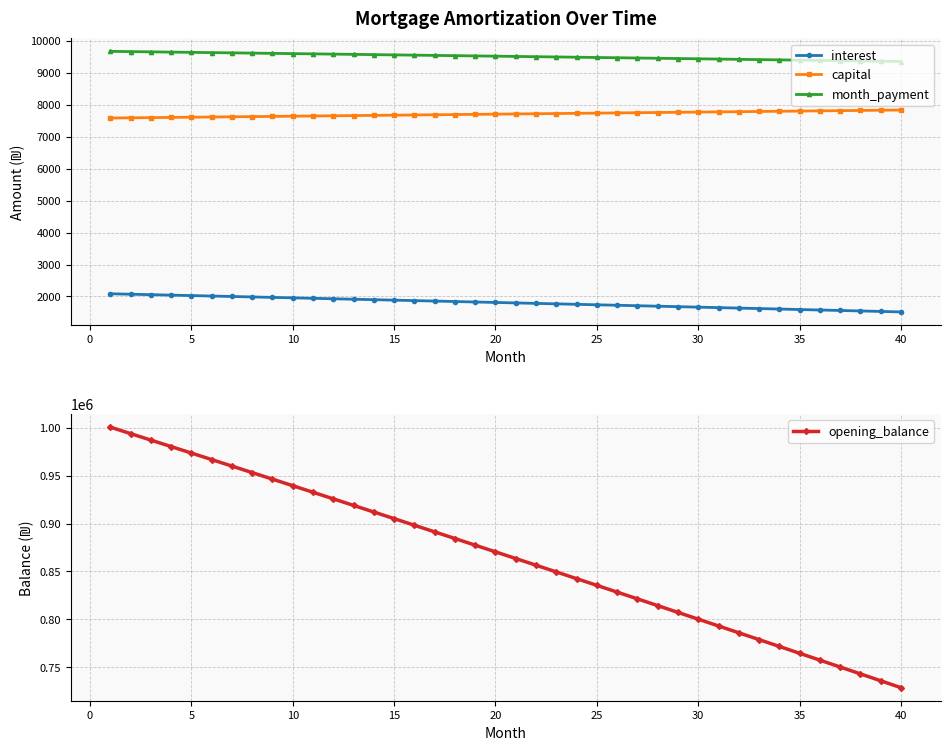

Reading right to left, transcribe all the data shown in this chart.

interest: 1517.5	1532.6	1547.6	1562.6	1577.5	1592.5	1607.4	1622.3	1637.1	1652.0	1666.8	1681.5	1696.3	1711.0	1725.7	1740.4	1755.1	1769.7	1784.3	1798.9	1813.4	1827.9	1842.4	1856.9	1871.4	1885.8	1900.2	1914.6	1928.9	1943.2	1957.5	1971.8	1986.0	2000.3	2014.5	2028.6	2042.8	2056.9	2071.0	2085.1
capital: 7832.4	7825.9	7819.4	7812.9	7806.4	7799.9	7793.4	7786.9	7780.4	7773.9	7767.5	7761.0	7754.5	7748.1	7741.6	7735.2	7728.7	7722.3	7715.9	7709.4	7703.0	7696.6	7690.2	7683.8	7677.4	7671.0	7664.6	7658.2	7651.9	7645.5	7639.1	7632.8	7626.4	7620.1	7613.7	7607.4	7601.0	7594.7	7588.4	7582.1
month_payment: 9350.0	9358.5	9367.0	9375.5	9383.9	9392.4	9400.8	9409.2	9417.5	9425.9	9434.2	9442.5	9450.8	9459.1	9467.4	9475.6	9483.8	9492.0	9500.2	9508.3	9516.4	9524.6	9532.6	9540.7	9548.8	9556.8	9564.8	9572.8	9580.8	9588.7	9596.7	9604.6	9612.5	9620.3	9628.2	9636.0	9643.8	9651.6	9659.4	9667.1
opening_balance: 728416.0	735635.4	742842.3	750036.6	757218.5	764387.9	771544.8	778689.3	785821.3	792940.9	800048.2	807143.0	814225.5	821295.6	828353.4	835398.8	842432.0	849452.8	856461.4	863457.7	870441.8	877413.6	884373.3	891320.7	898256.0	905179.1	912090.0	918988.8	925875.5	932750.0	939612.5	946462.9	953301.3	960127.6	966941.9	973744.1	980534.4	987312.7	994079.0	1000833.3